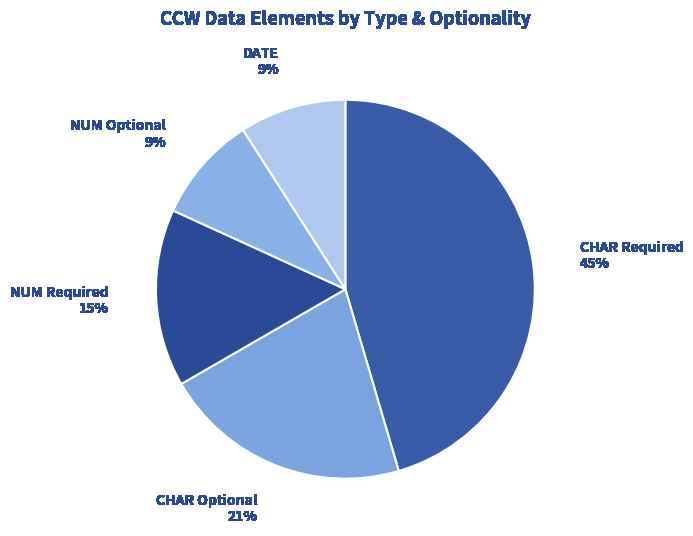

Is the sum of DATE and CHAR Required greater than half?

Yes